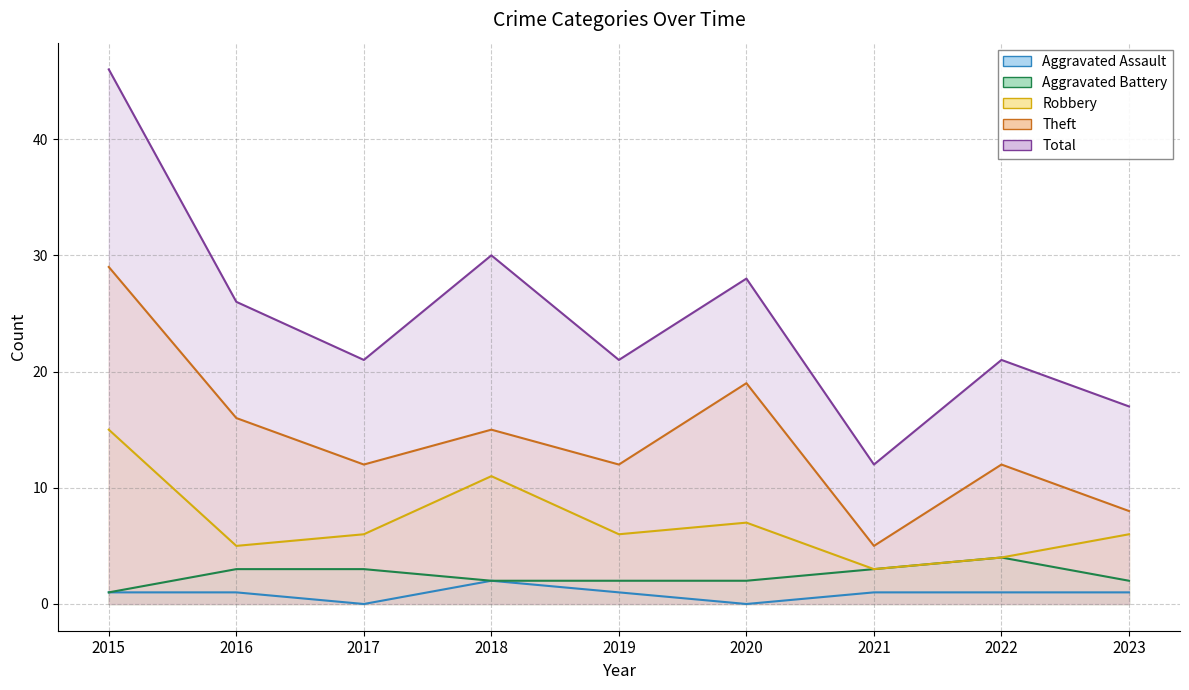

Is the value of Theft at 2021 greater than the value of Total at 2021?

No